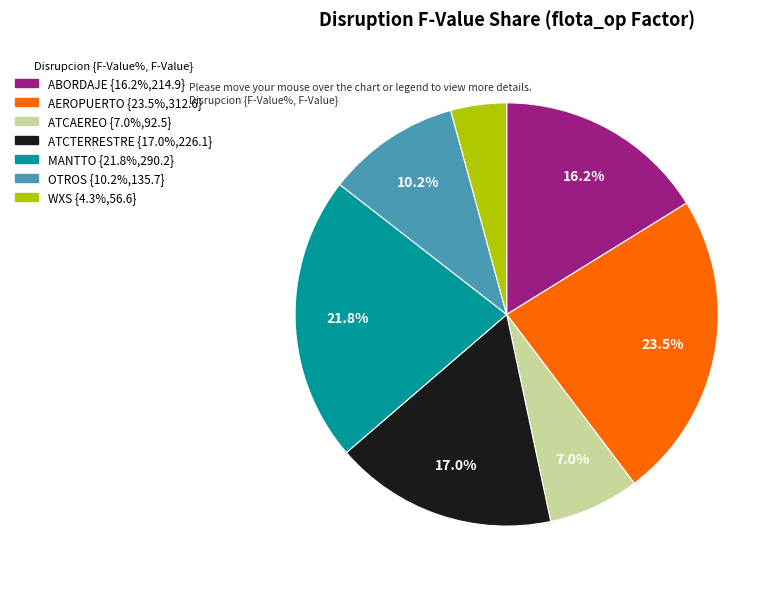

To the nearest percent, what portion does ABORDAJE represent?

16%